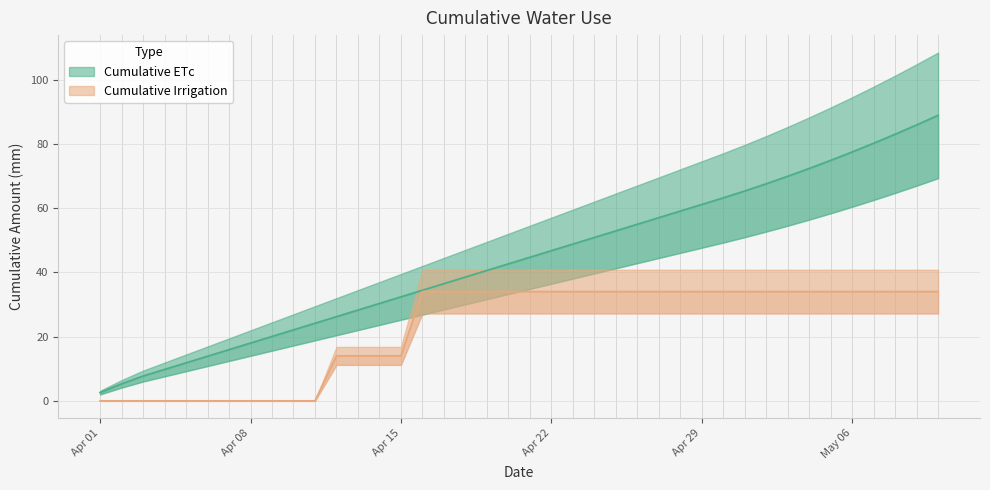

Count the Cumulative Irrigation values in the range 0 to 34.

40